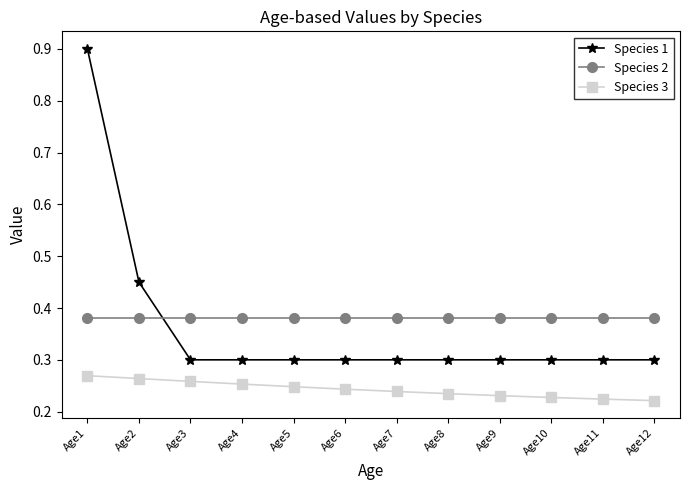

True or false: Species 1 has a value of 0.2 at Age3.

False